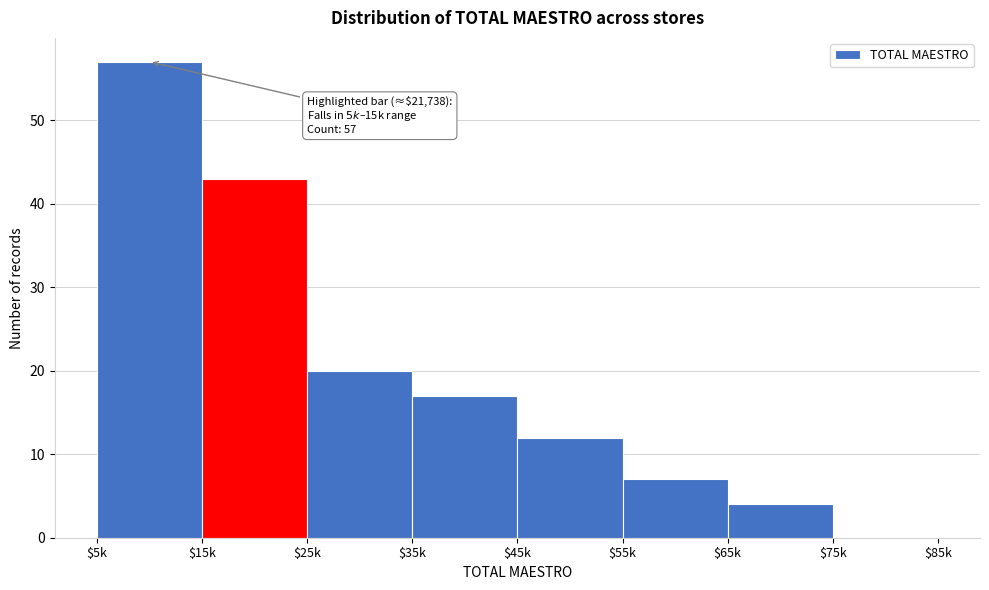

What is the sum of all values?

160